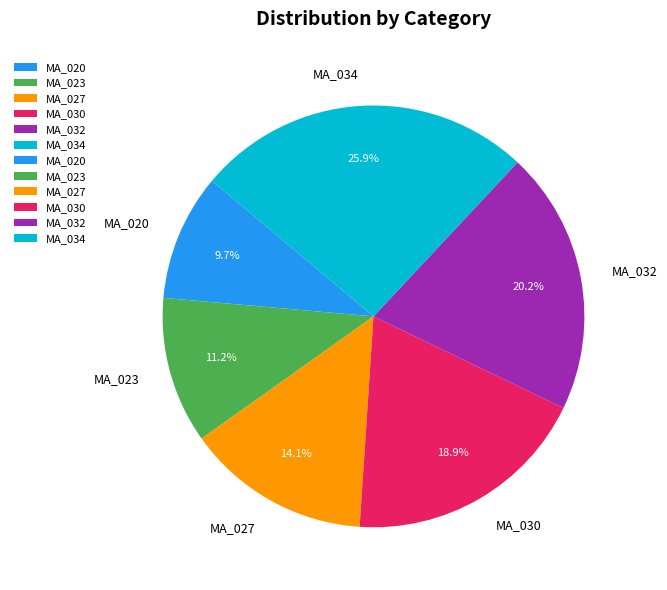

Rank the categories by value from lowest to highest.

MA_020, MA_023, MA_027, MA_030, MA_032, MA_034